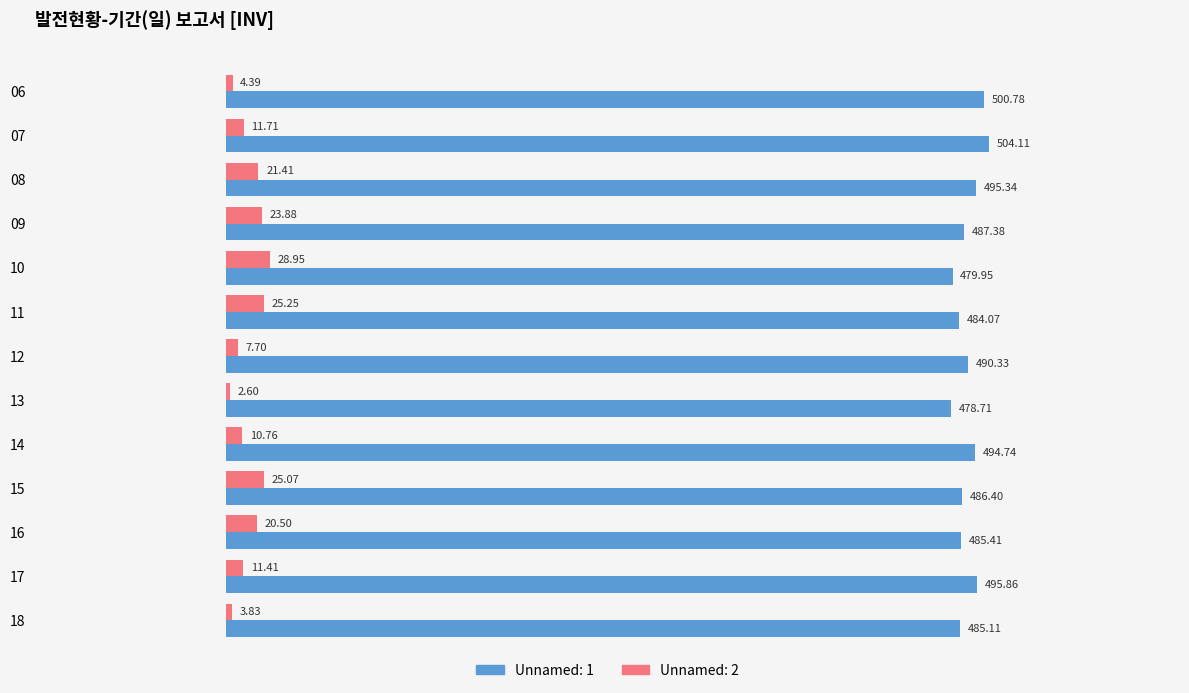

What is the spread (max minus min) of values at 13?

476.1